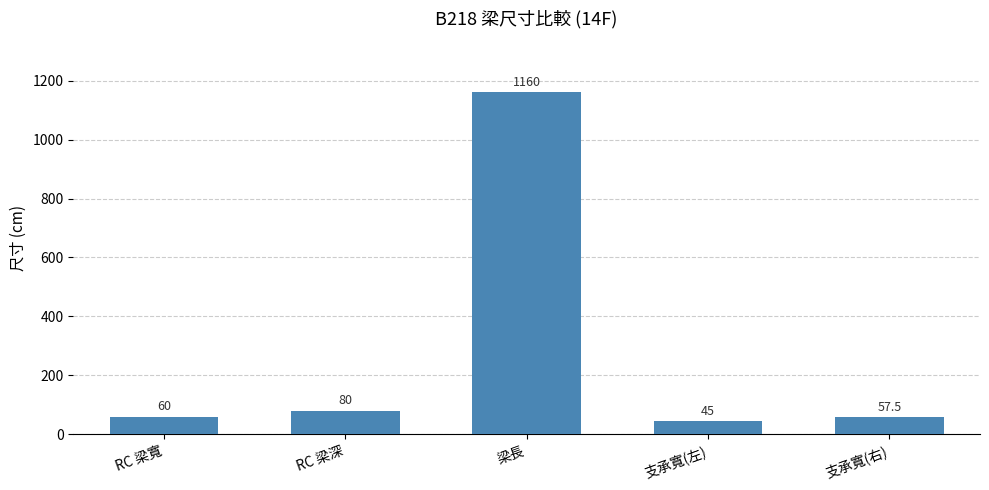

Count the number of categories in the chart.

5